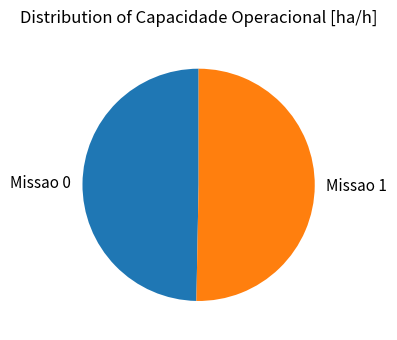

Is it true that Missao 0 is 50% of the pie?

True